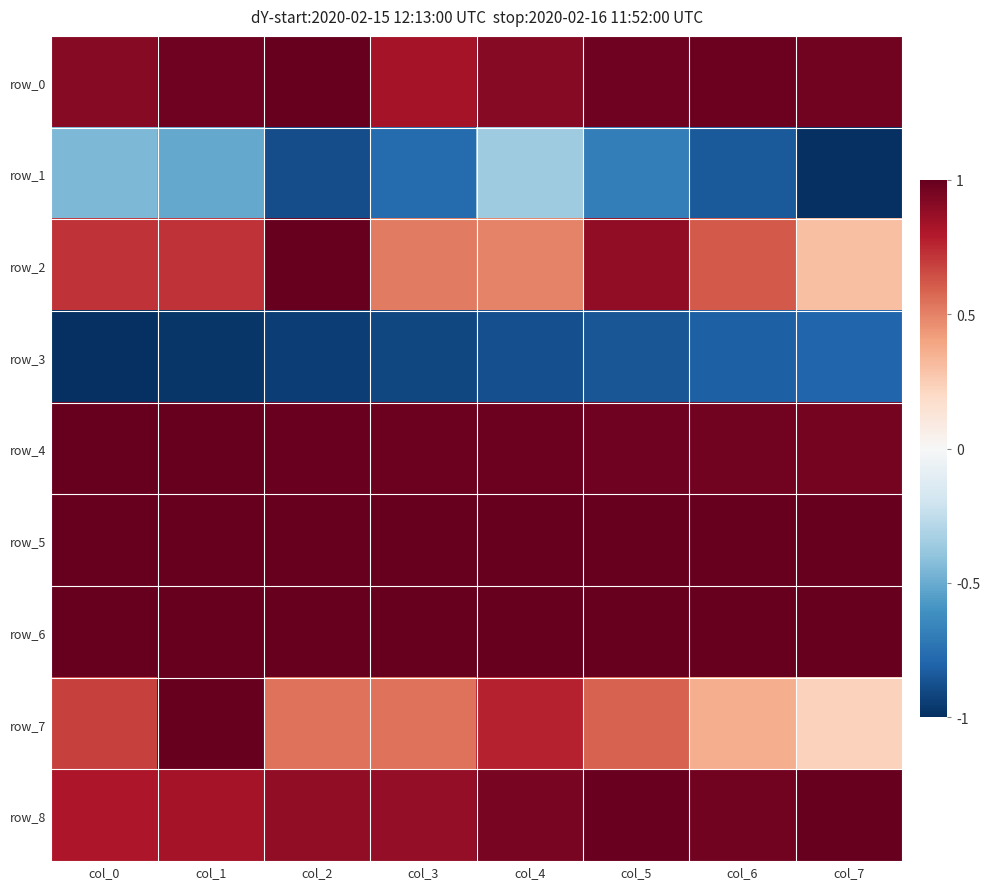

Count the number of categories in the chart.

8